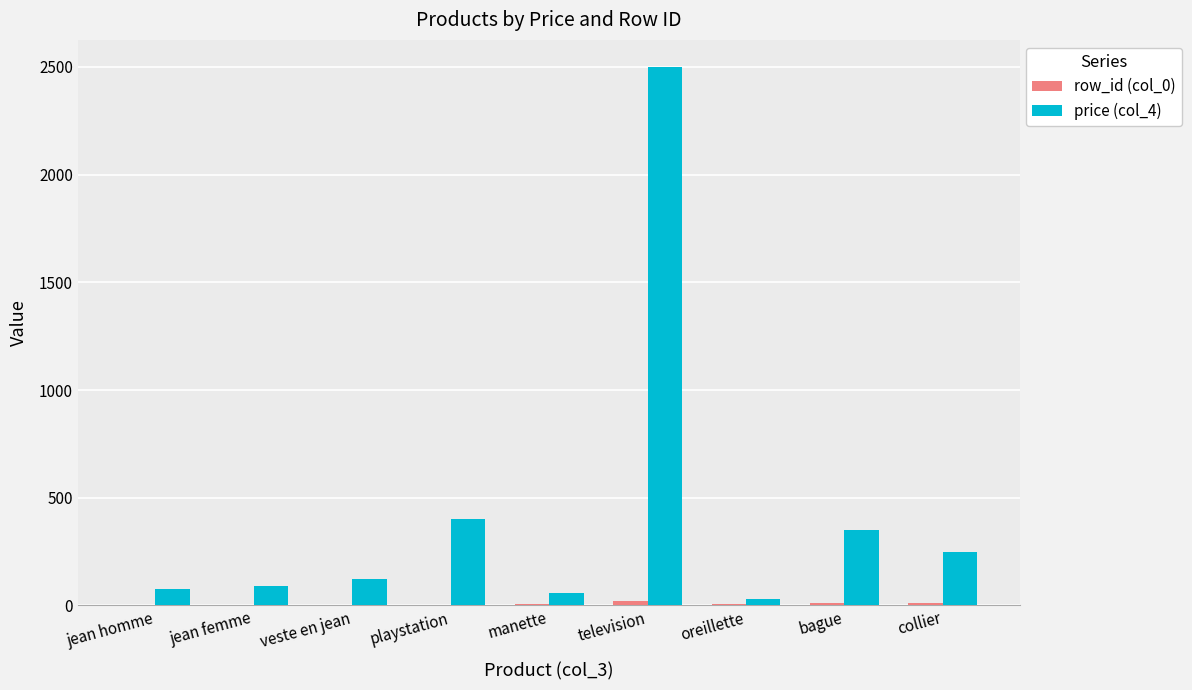

Between playstation and television, which series saw the biggest shift?

price (col_4)